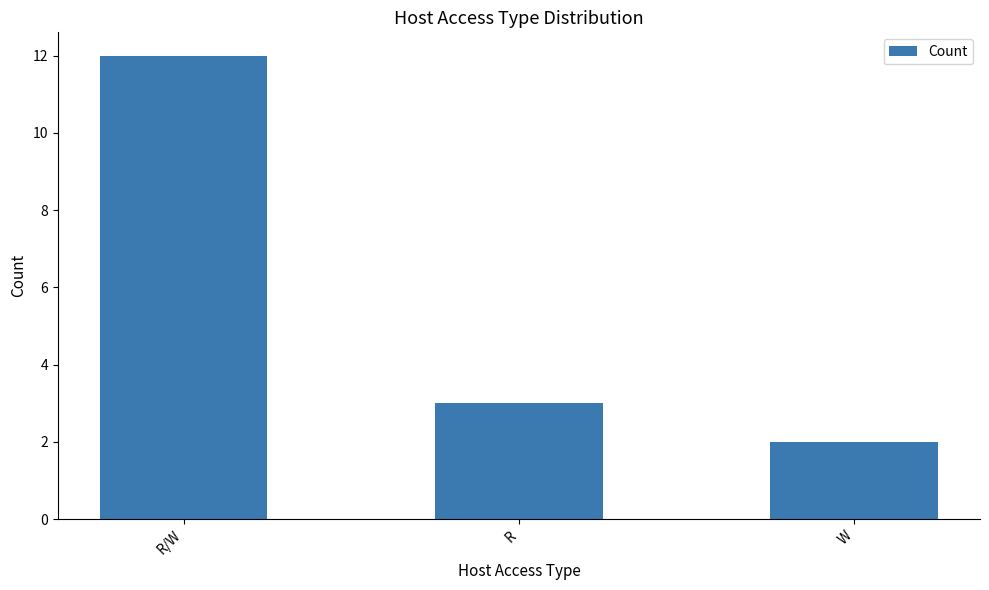

Reading right to left, list all the values displayed in this chart.

W=2	R=3	R/W=12